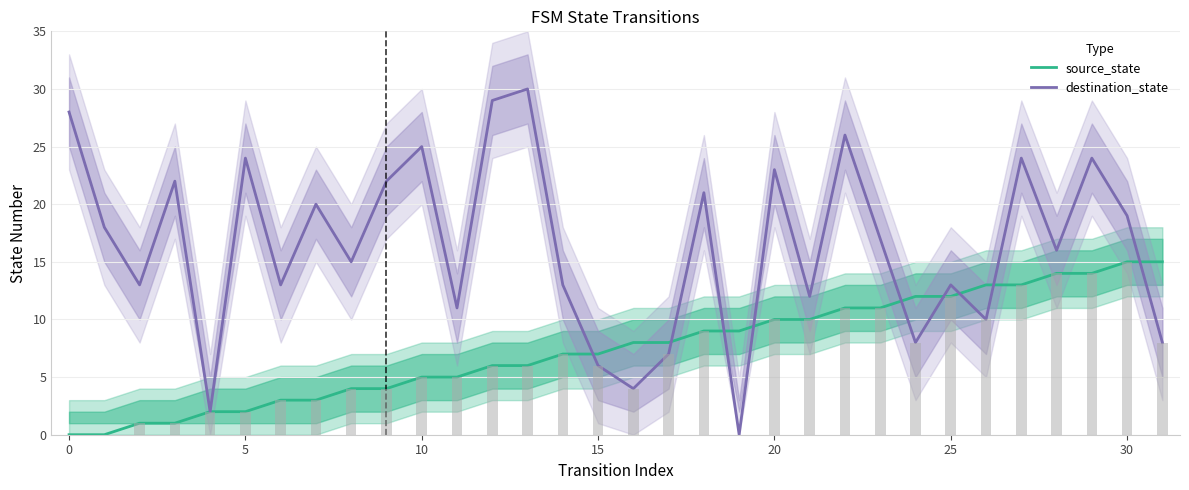

Read the source_state value at 29, to the nearest 10.

10